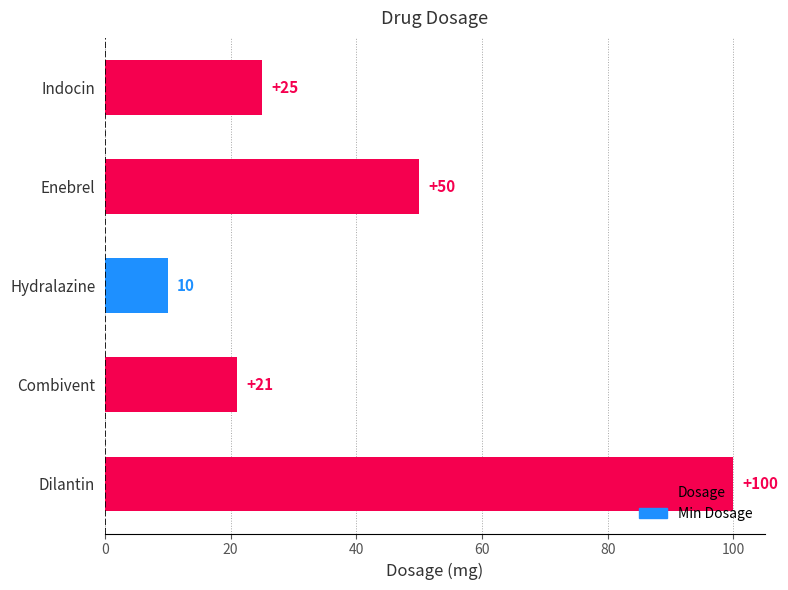

What value does the data have at Indocin, to the nearest 5?

25